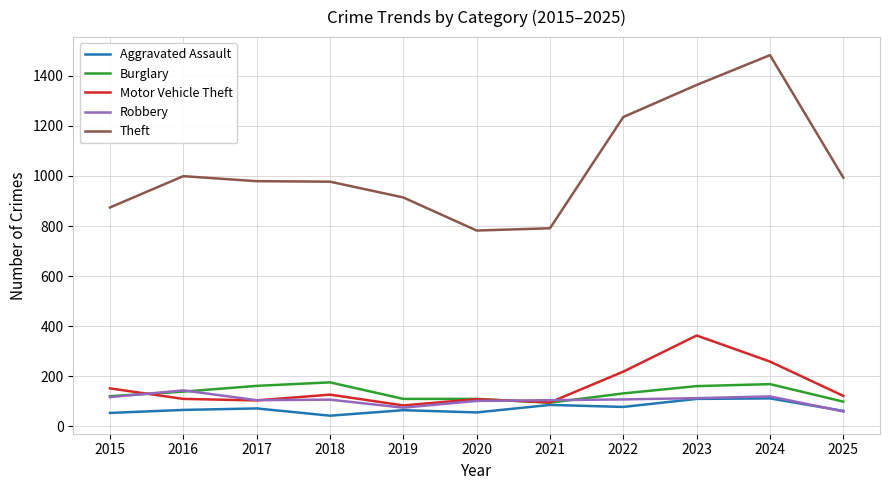

What is the spread (max minus min) of values at 2022?

1157